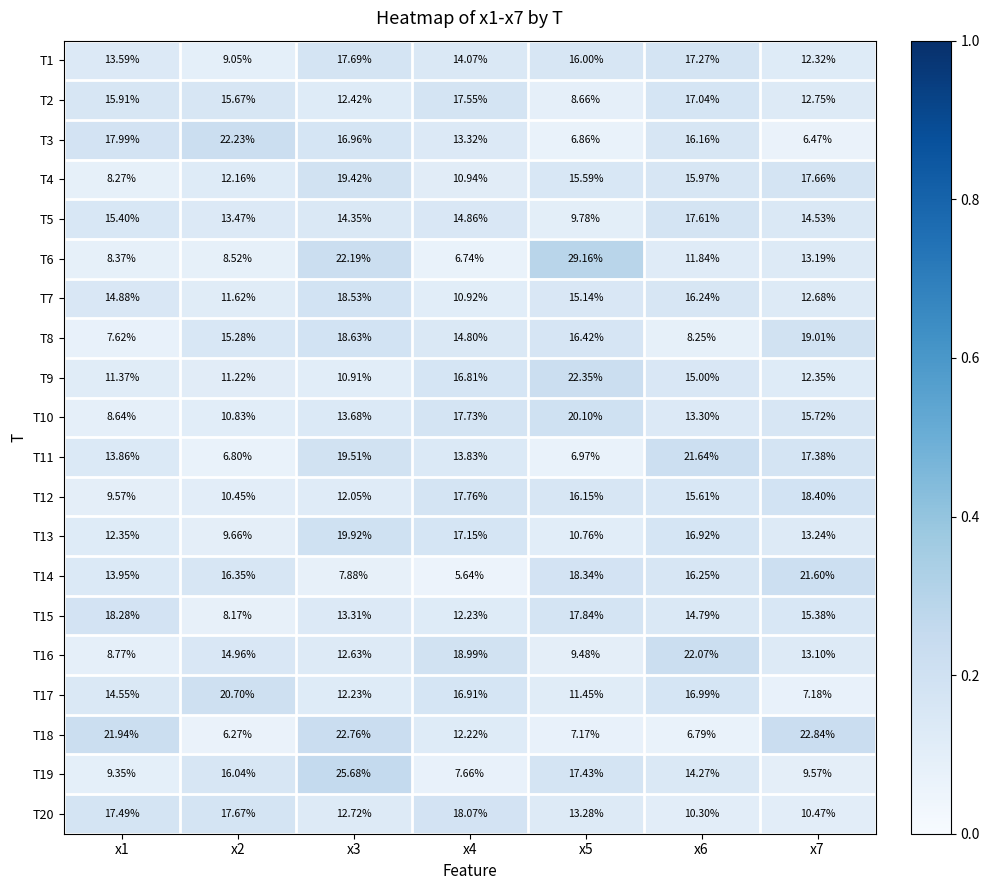

Is the value of T6 at x5 greater than the value of T17 at x6?

Yes